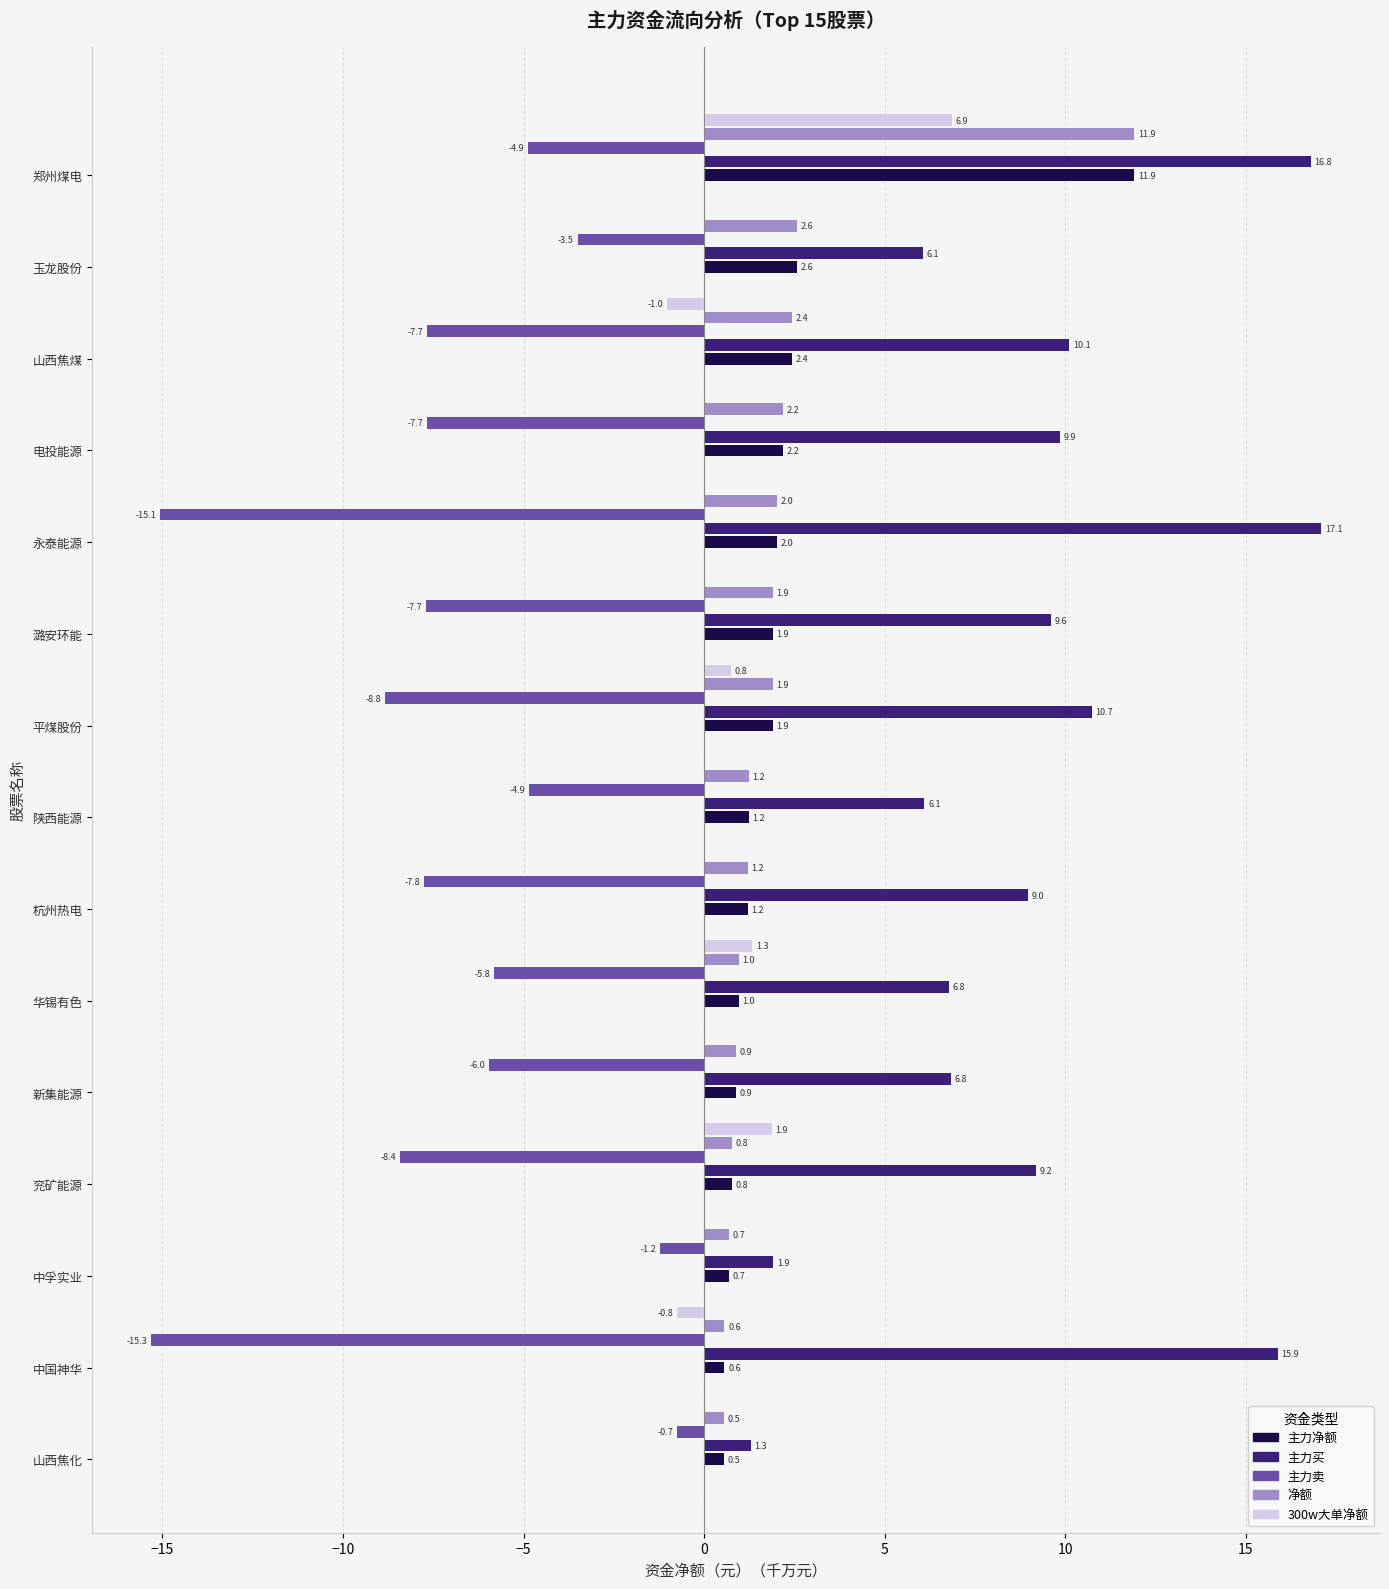

What is the maximum value for 净额?

11.9